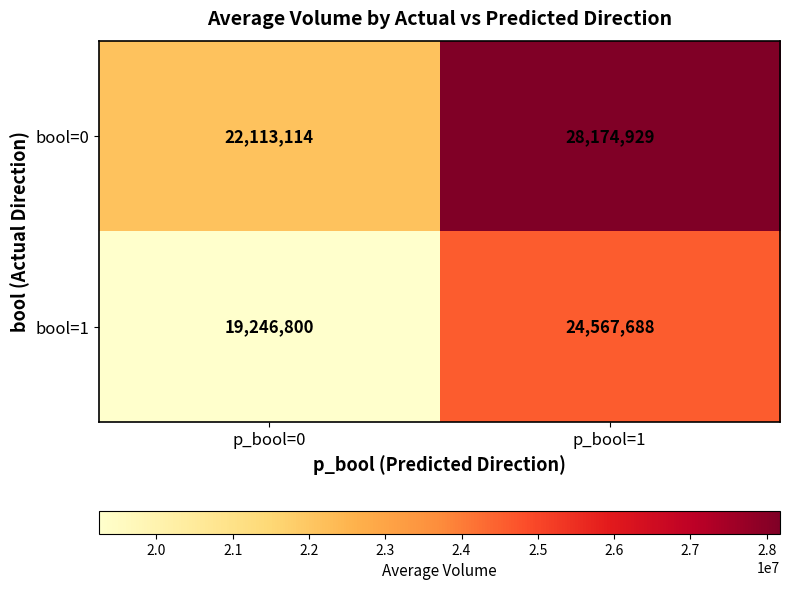

Between p_bool=0 and p_bool=1, which series saw the biggest shift?

bool=0